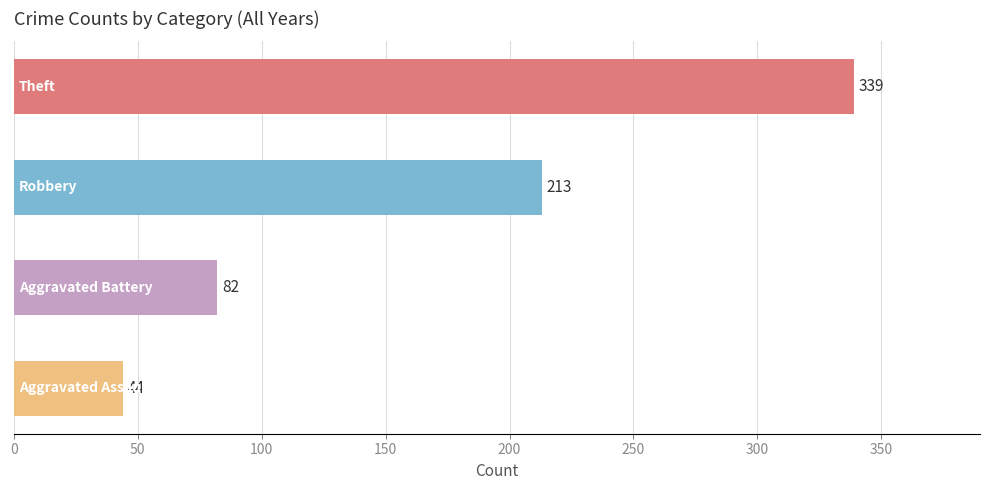

How many values are below 213?

2